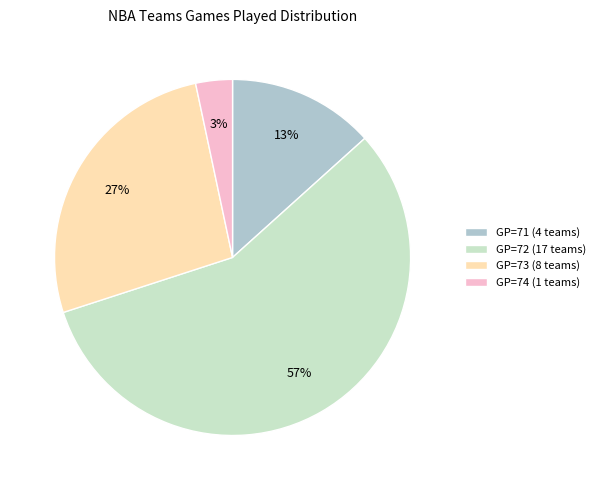

True or false: GP=71 (4 teams) accounts for 24% of the total.

False